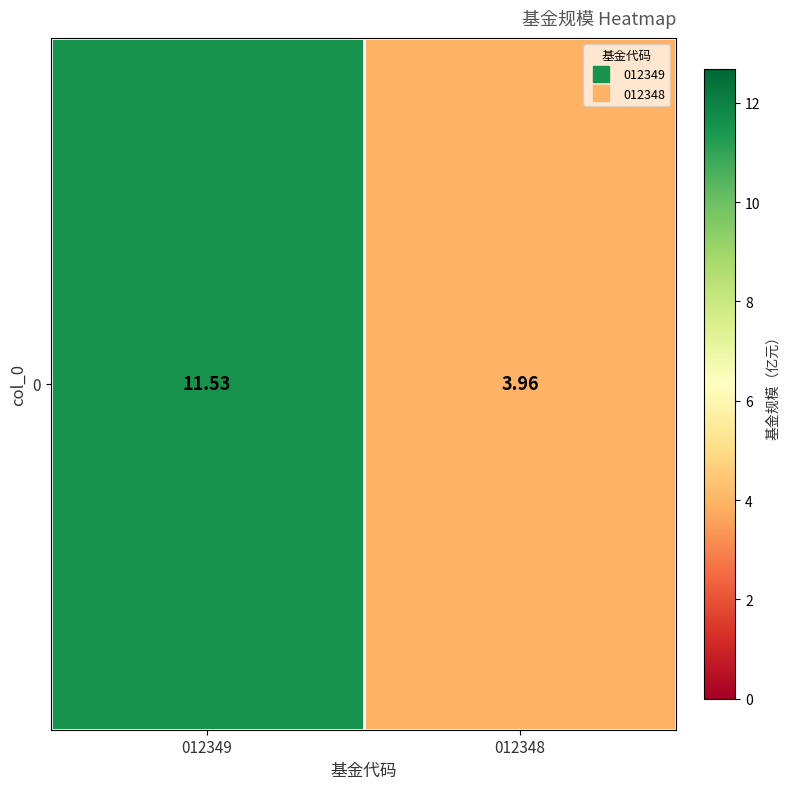

At which category does the chart reach its peak across all series?

012349